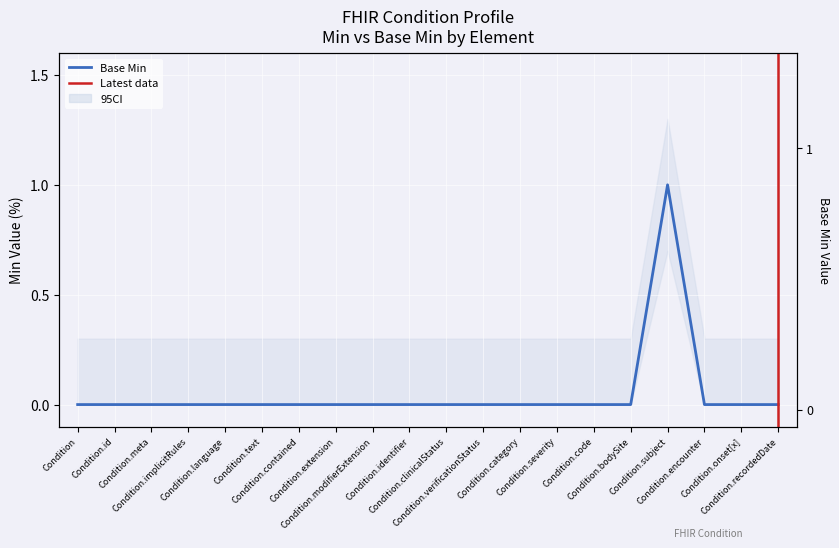

The chart shows a value of 0 at Condition. True or false?

True